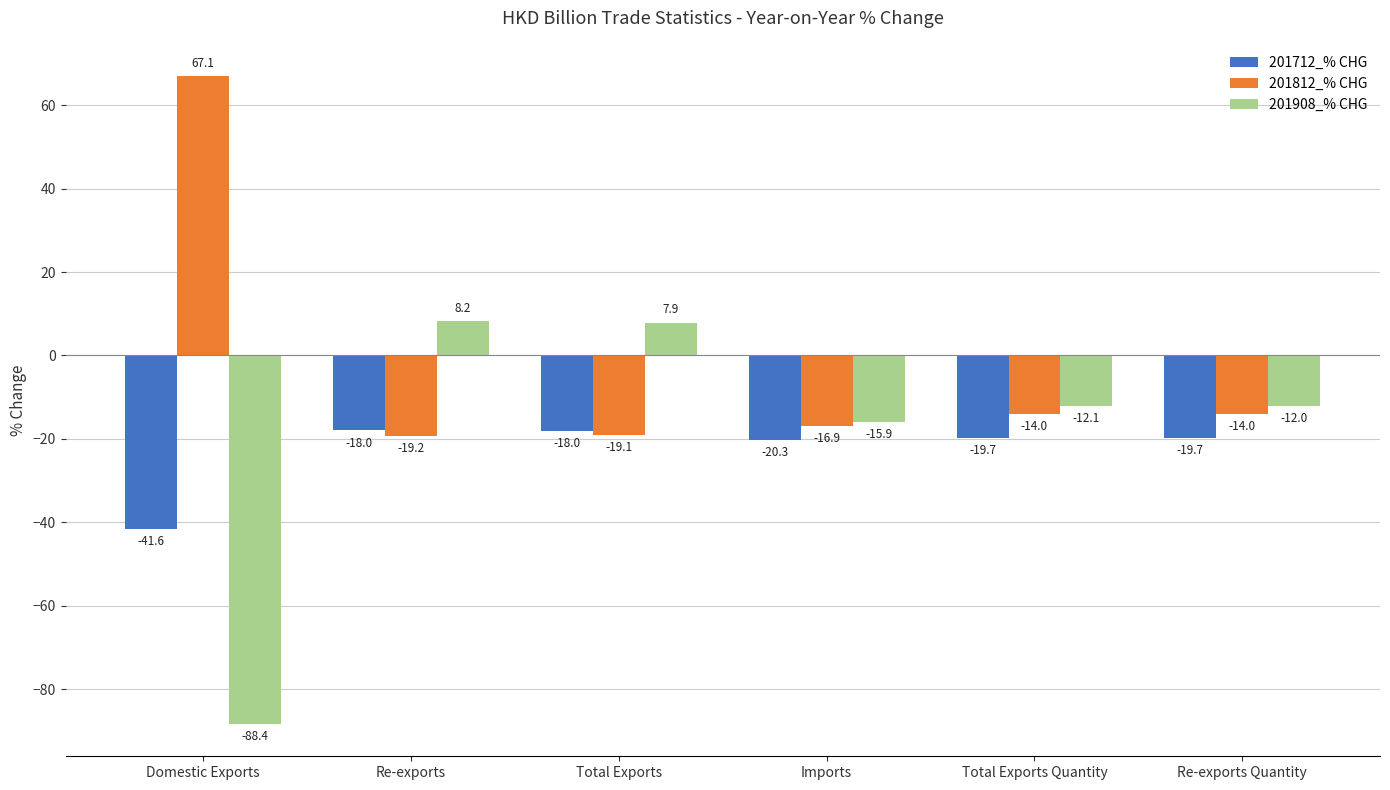

What value does the 201712_% CHG series have at Domestic Exports?

-41.6